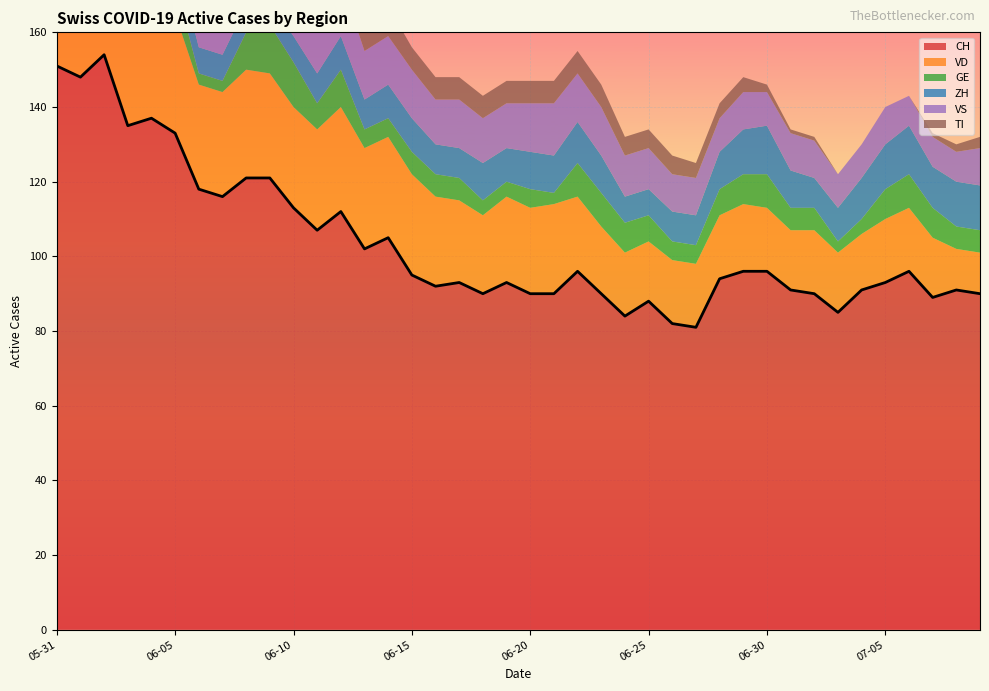

What is the maximum value for GE?

13